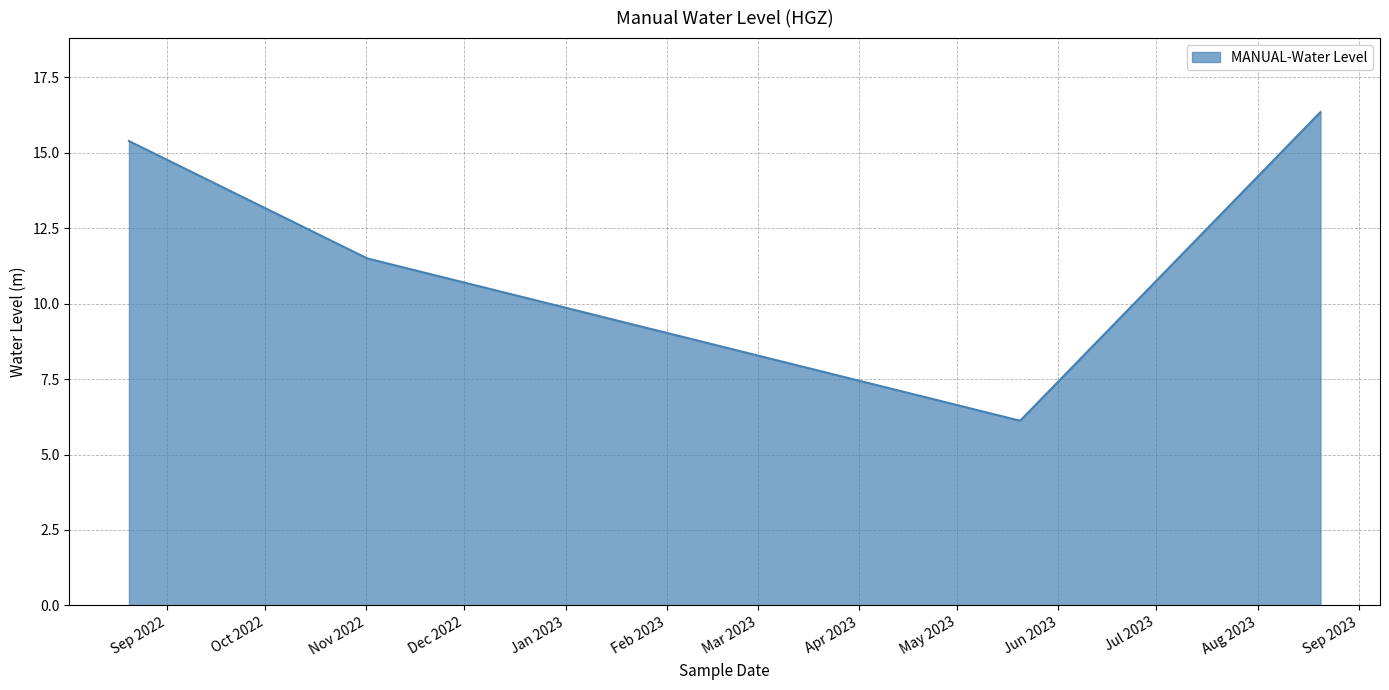

What is the maximum value shown in the chart?

16.4